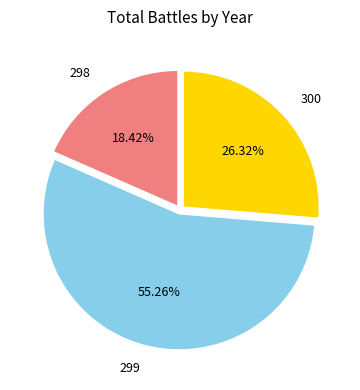

Is there any slice that represents more than half of the pie?

Yes